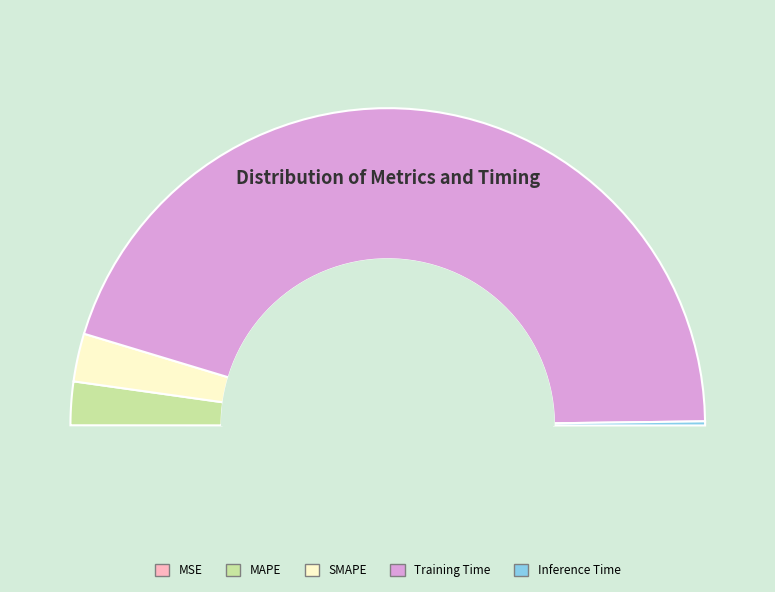

Does Training Time represent more than half of the total?

Yes